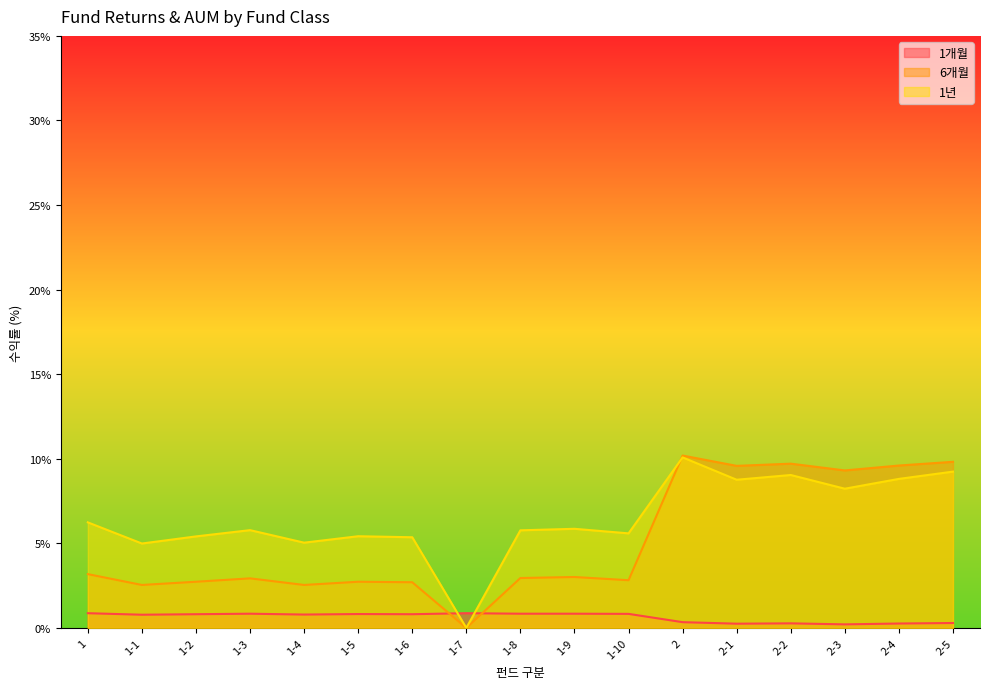

What position from the right is 2-4?

2